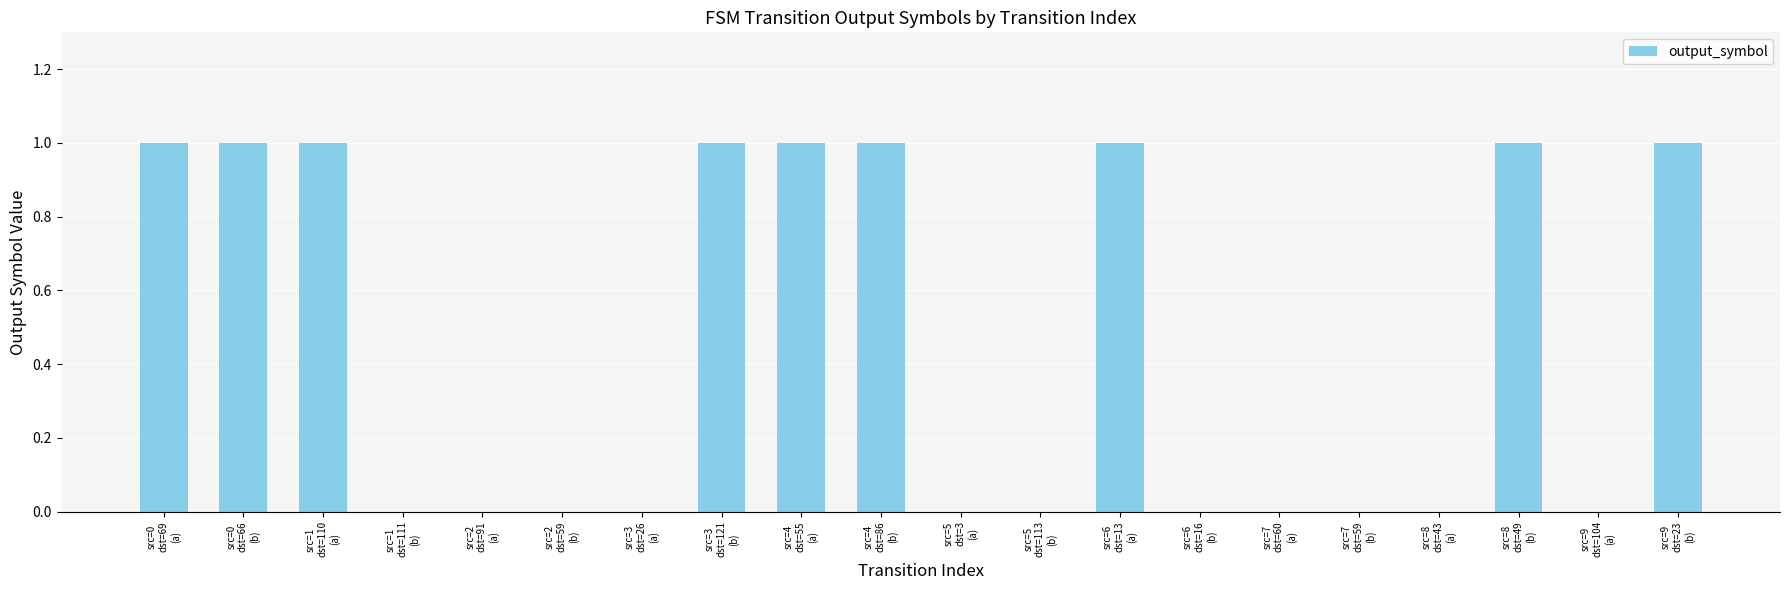

What is the sum of all values?

9